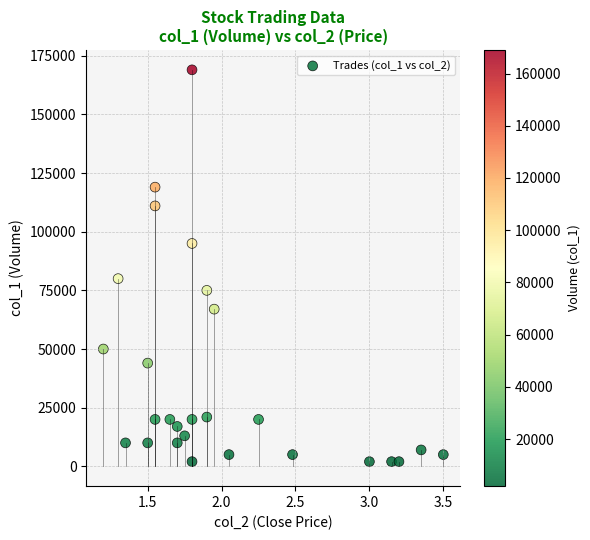

What is the range of Y values (max minus min)?

167000